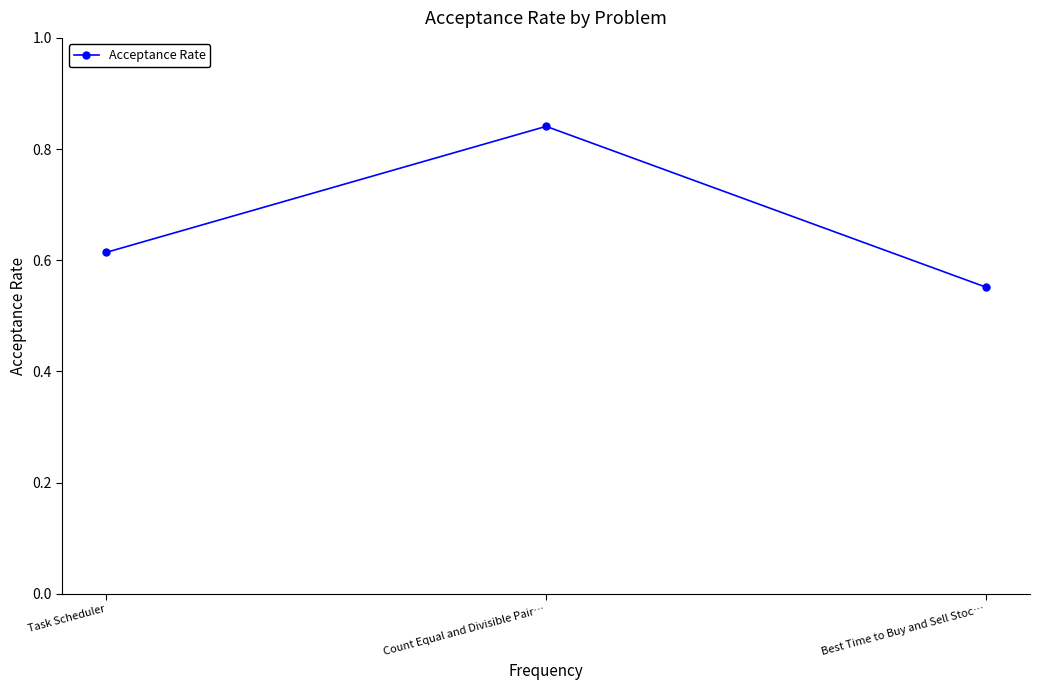

What is the difference between the maximum and minimum values?

0.3